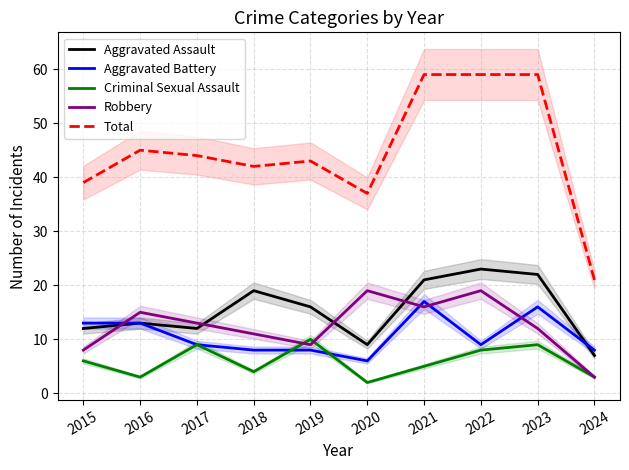

What is the minimum value for Aggravated Assault?

7